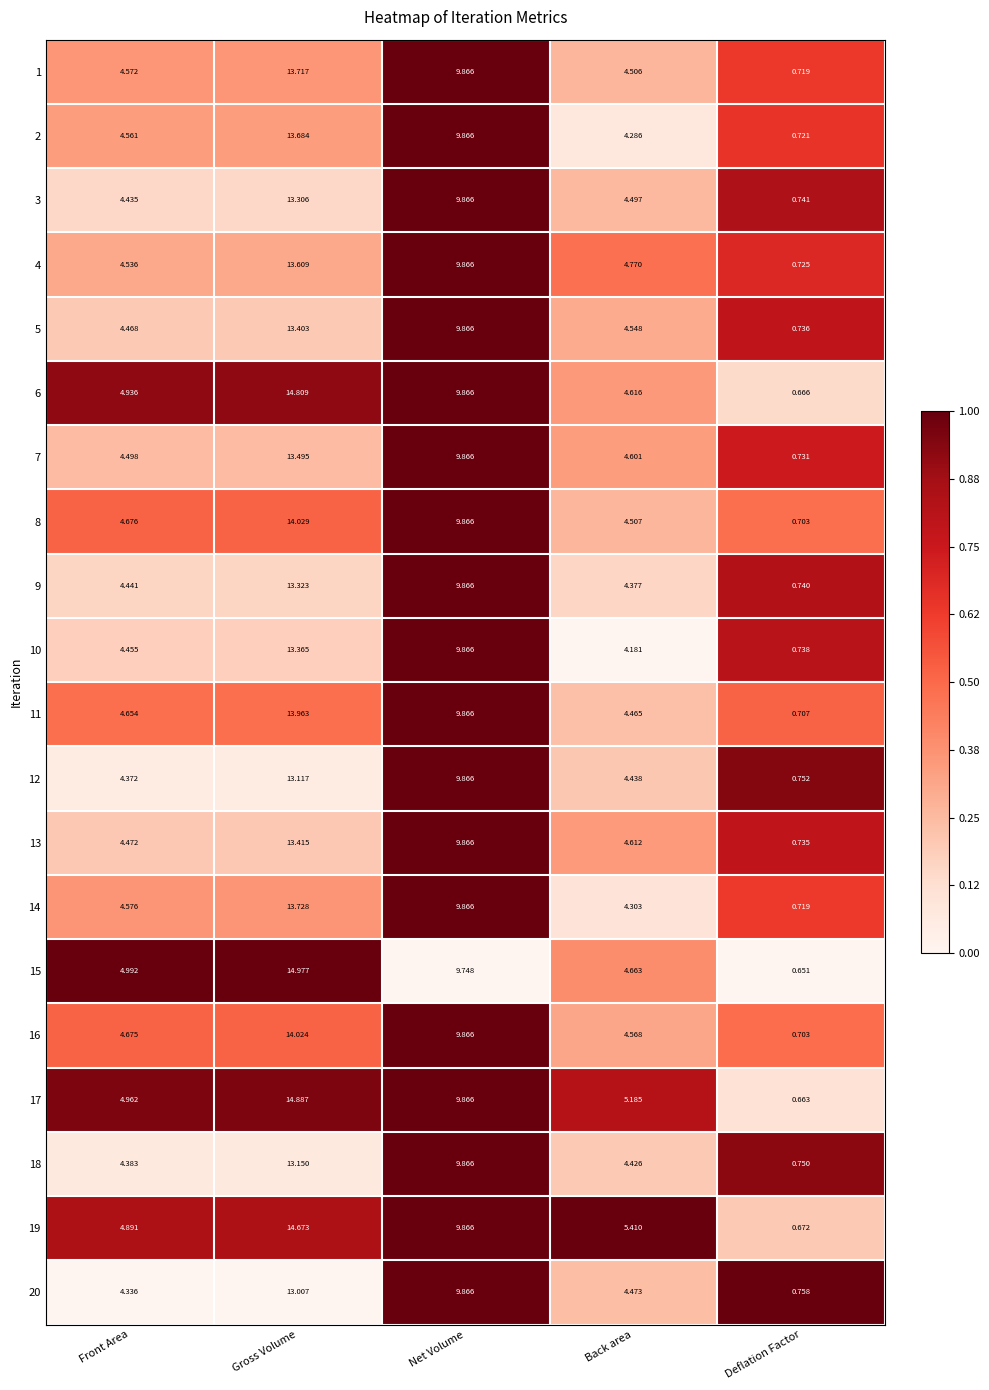

Which category has the highest value across all series?

Gross Volume